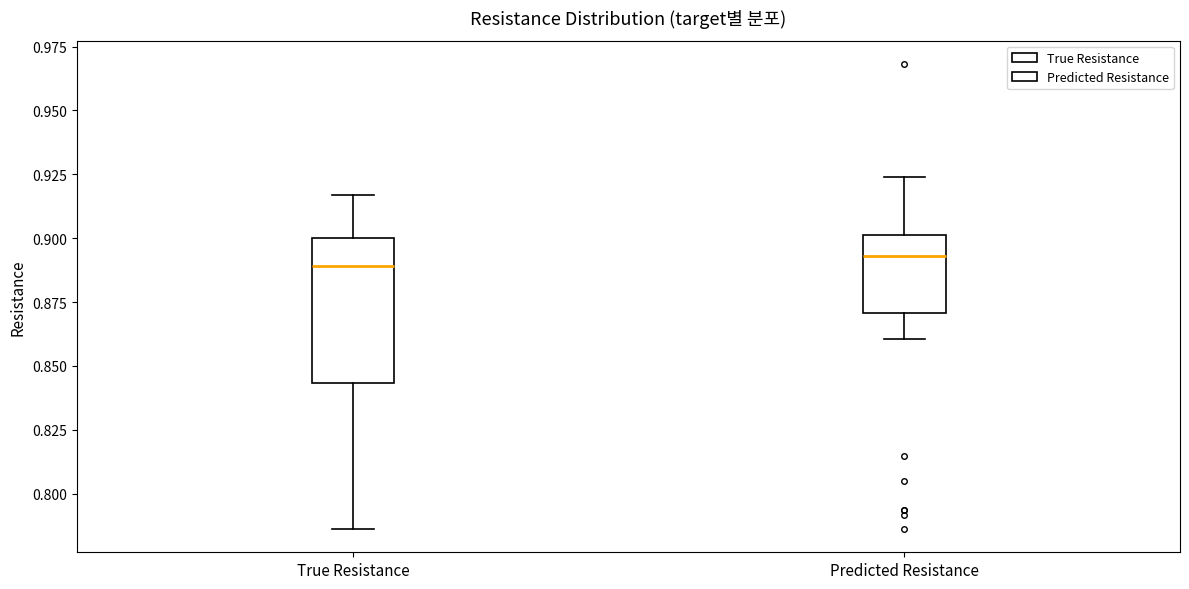

Where does the upper whisker of the box for Predicted Resistance end on the y-axis? The values are not printed on the chart, so give them approximately, as read against the axis.

0.925